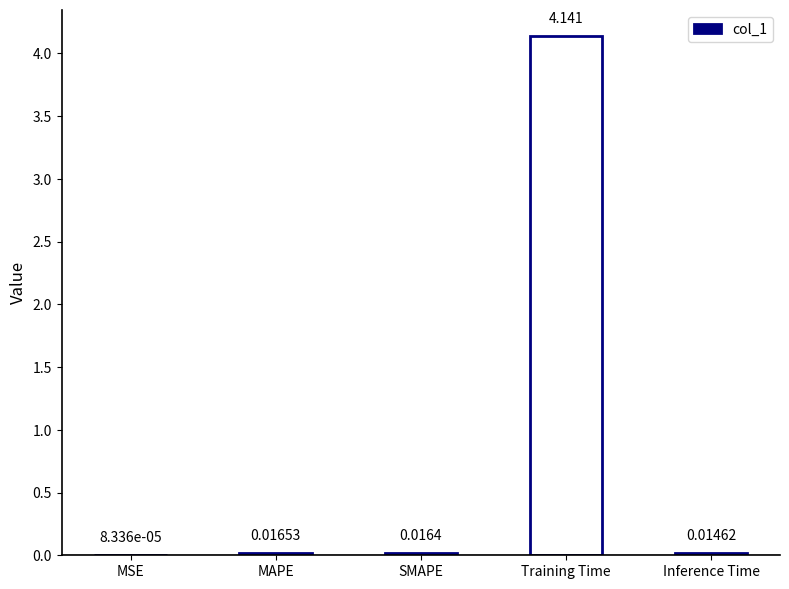

Between Training Time and MAPE, which is larger?

Training Time